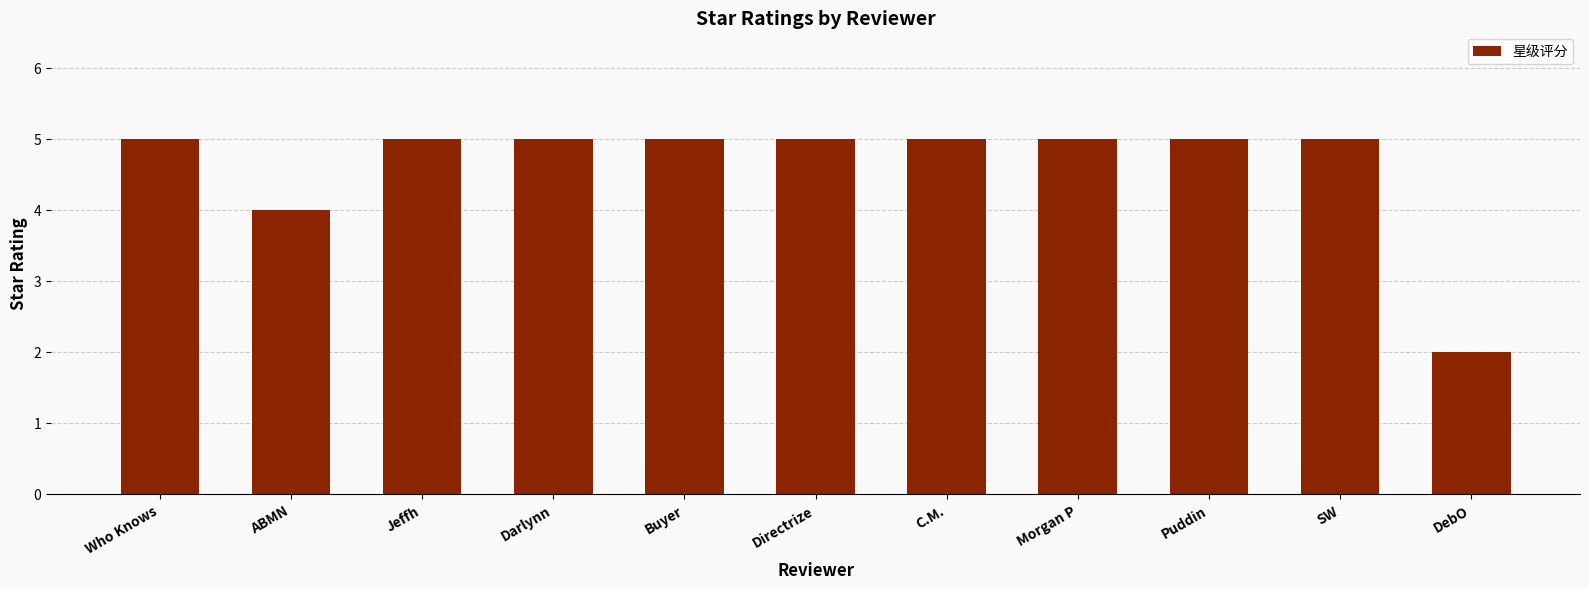

The value at Buyer is 9. True or false?

False